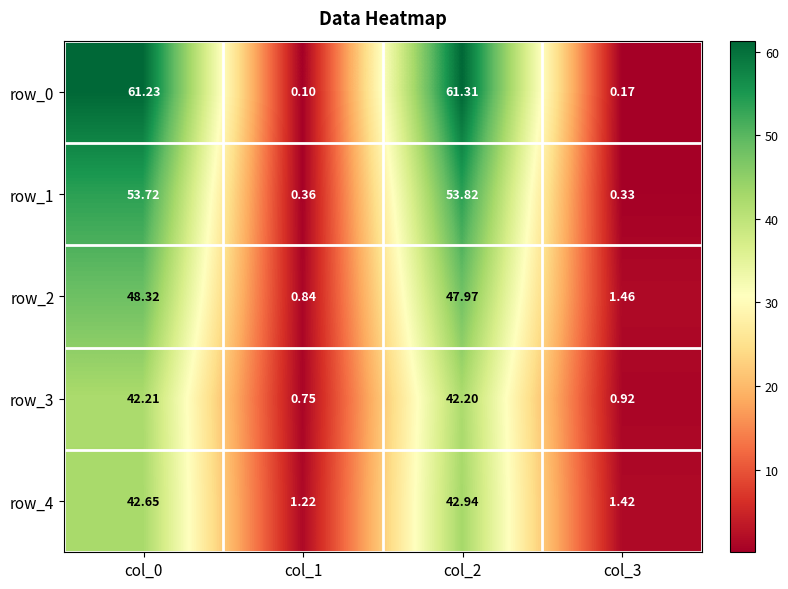

Is the value of row_4 at col_3 greater than the value of row_2 at col_2?

No